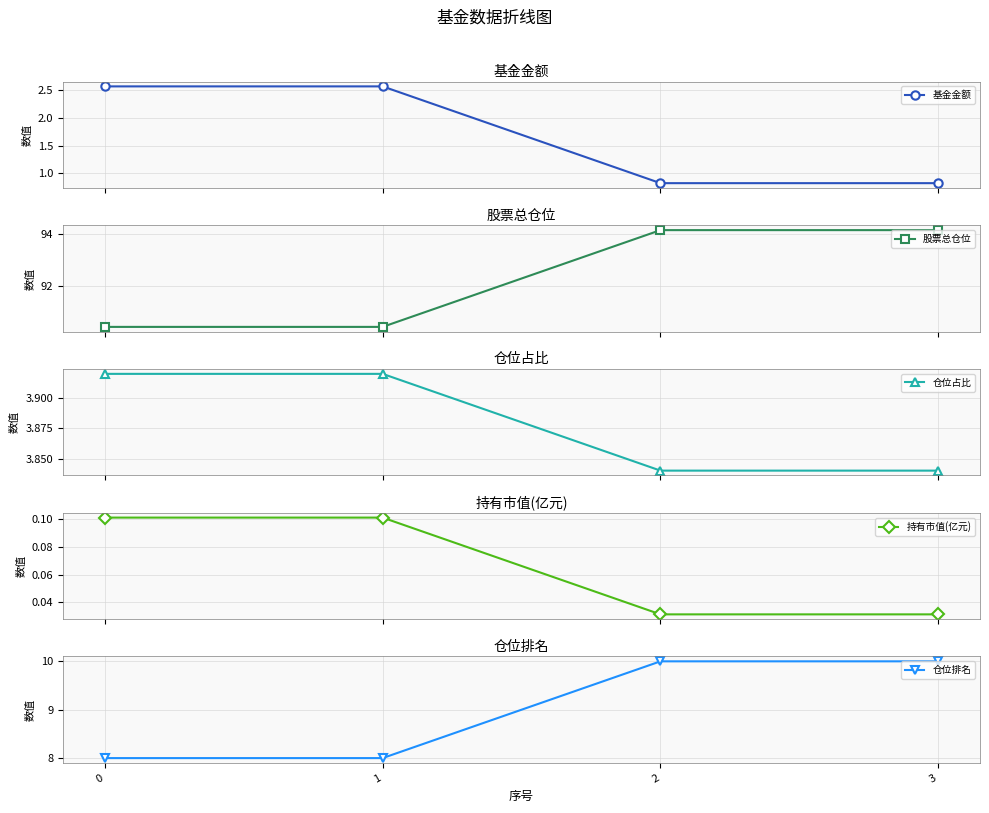

At which label does 股票总仓位 first exceed 94?

2